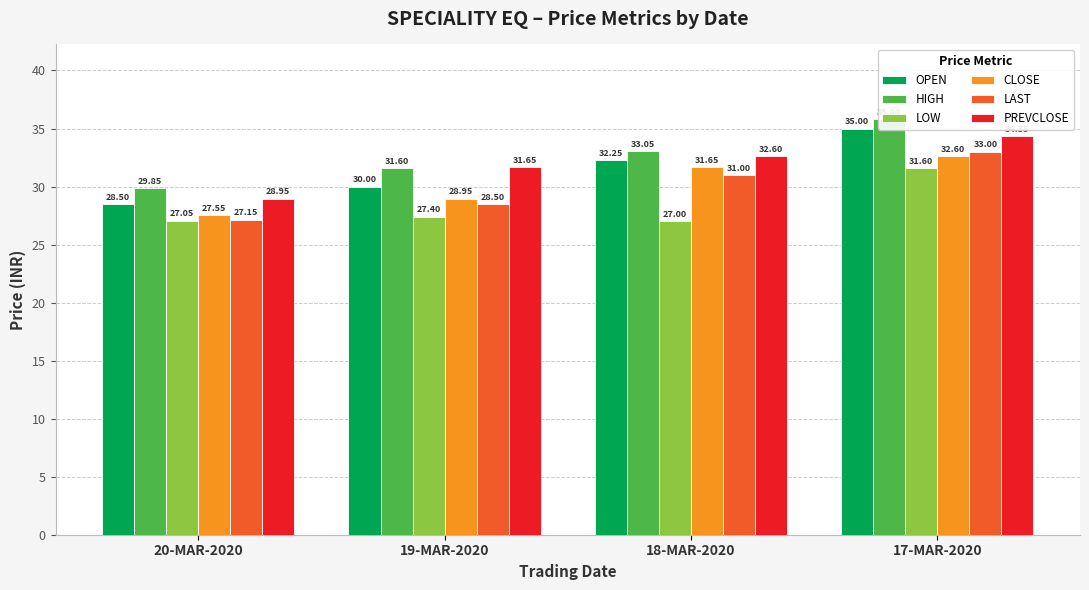

Between 20-MAR-2020 and 19-MAR-2020, which is larger?

19-MAR-2020